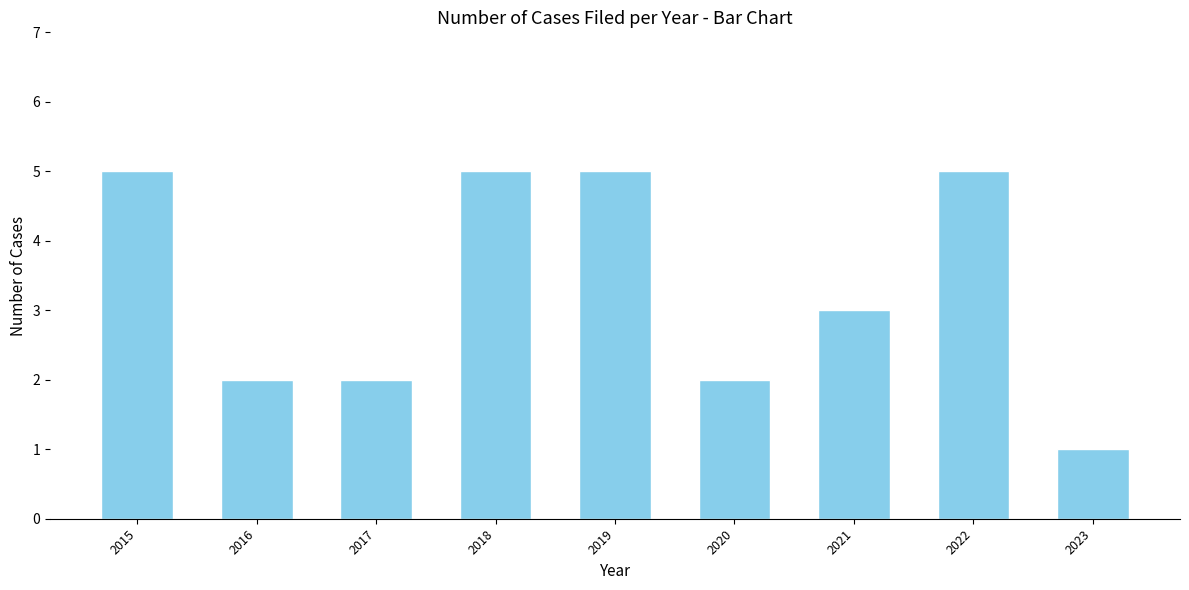

What is the greatest value displayed?

5